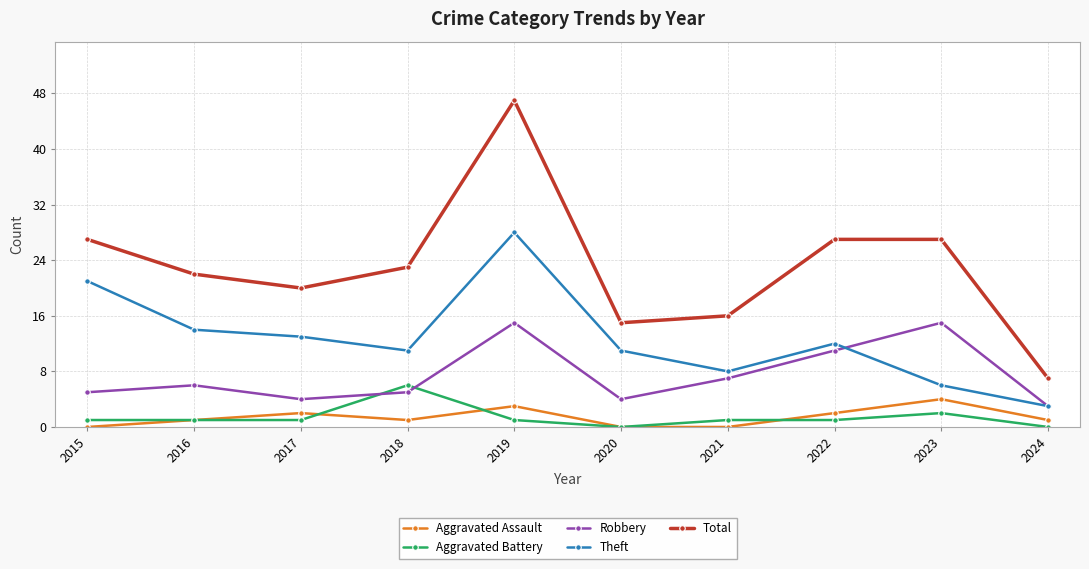

In Aggravated Assault, how many points are higher than both neighbors (excluding endpoints)?

3